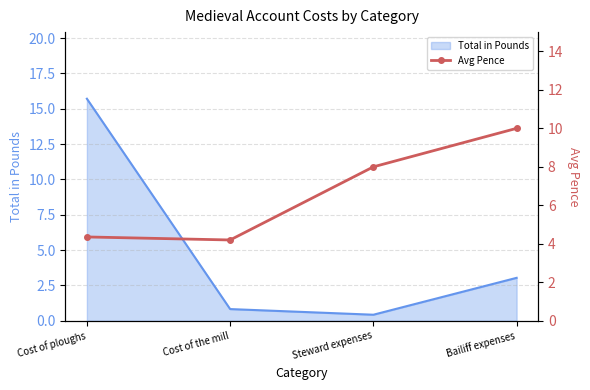

What is the maximum value for Total in Pounds?

15.7